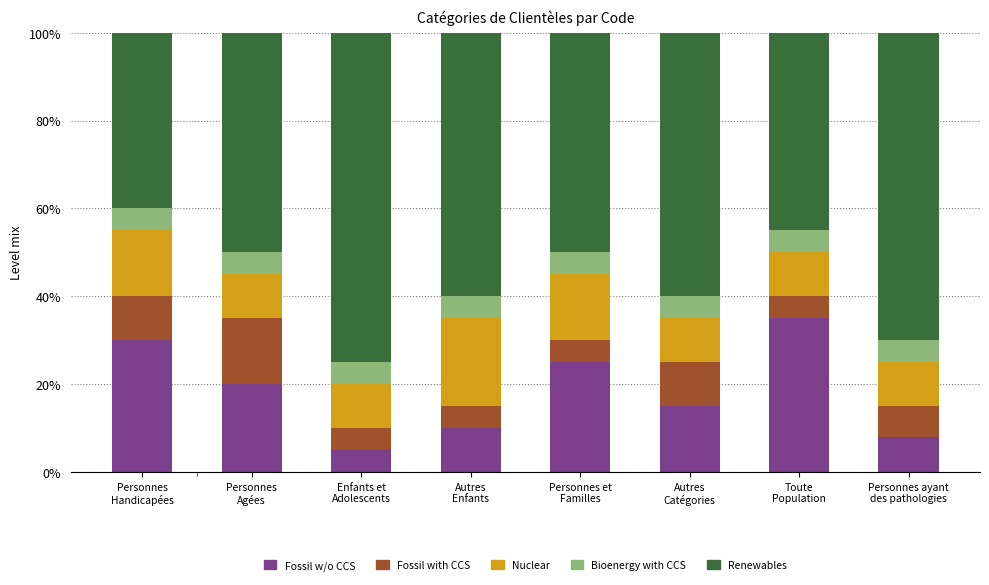

Are the bars grouped side by side (vs. stacked)?

No